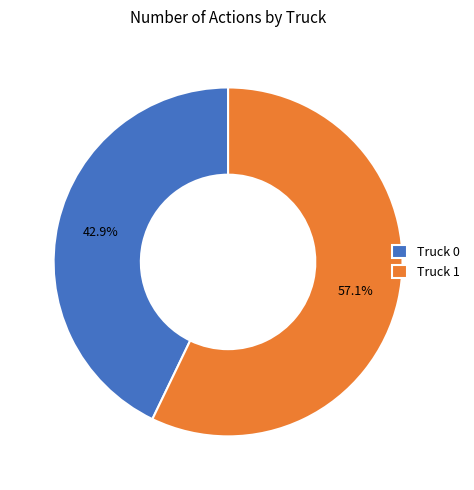

To the nearest percent, what is the average slice percentage?

50%